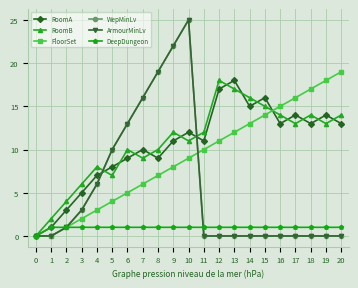

Is this an area chart (filled region under the line)?

No